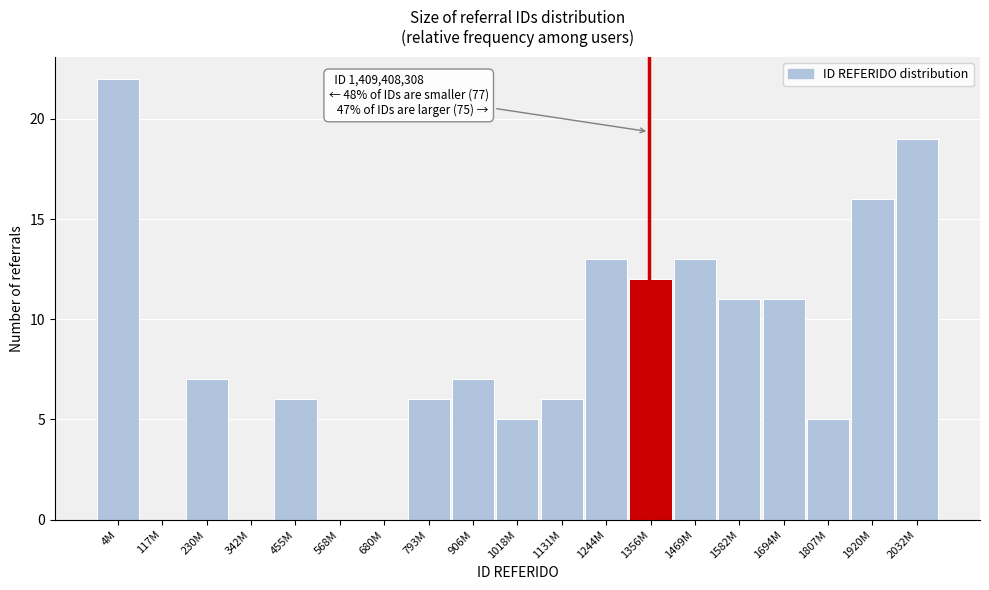

Reading right to left, list all the values displayed in this chart.

2032M=19	1920M=16	1807M=5	1694M=11	1582M=11	1469M=13	1356M=12	1244M=13	1131M=6	1018M=5	906M=7	793M=6	680M=0	568M=0	455M=6	342M=0	230M=7	117M=0	4M=22